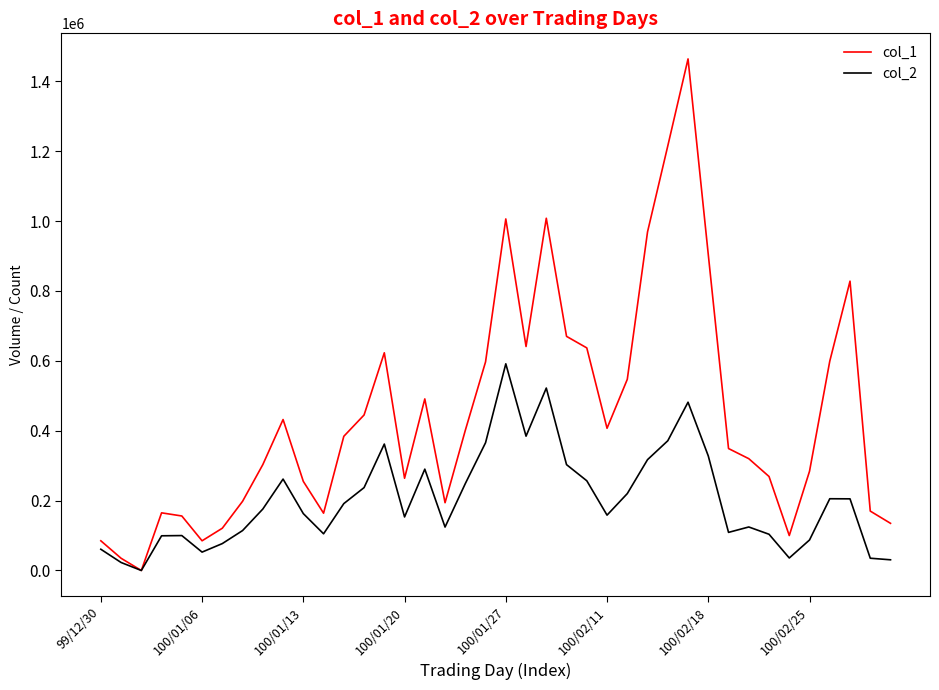

What is the maximum value shown in the chart?

1464000